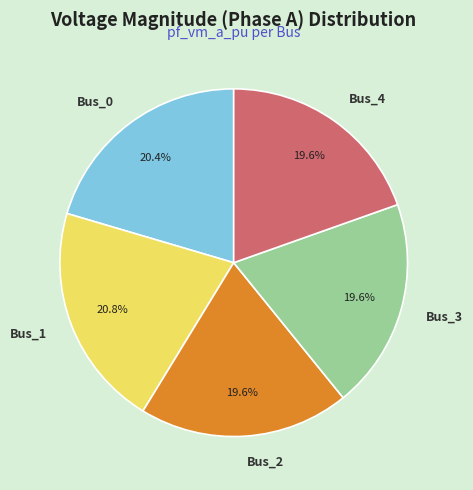

Is it true that Bus_4 is 26% of the pie?

False